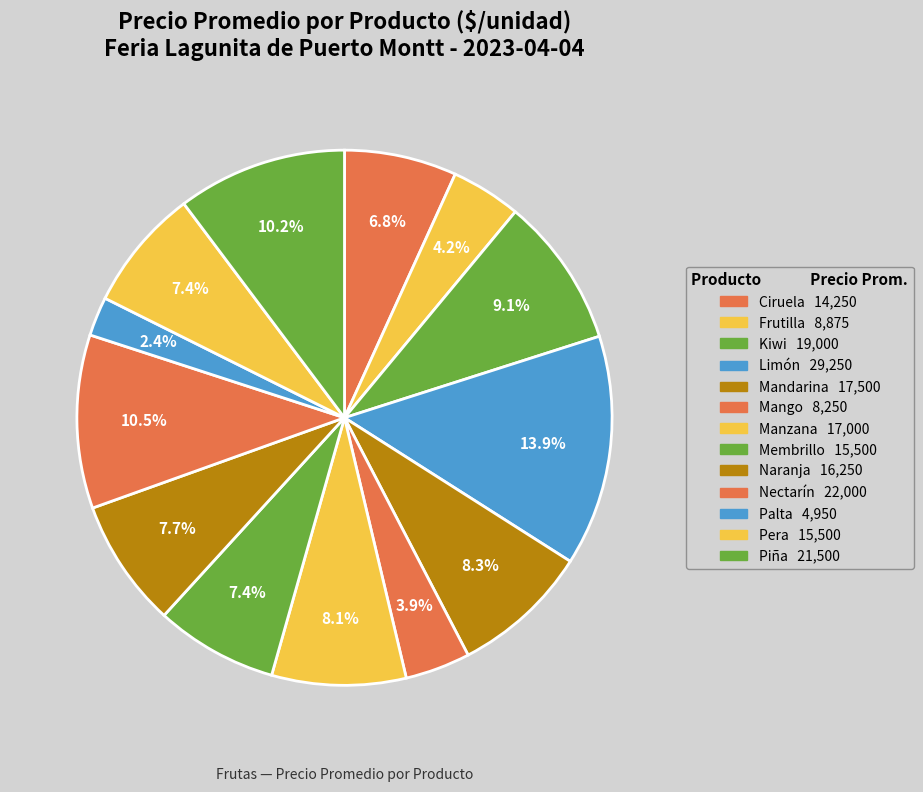

Count the number of slices in the pie.

13